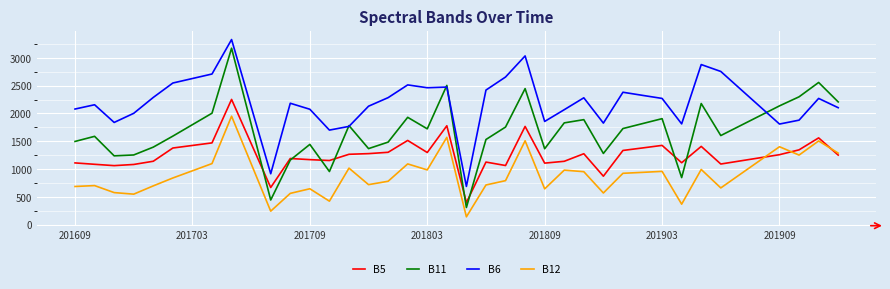

Rank the series by their maximum value, from lowest to highest.

B12, B5, B11, B6